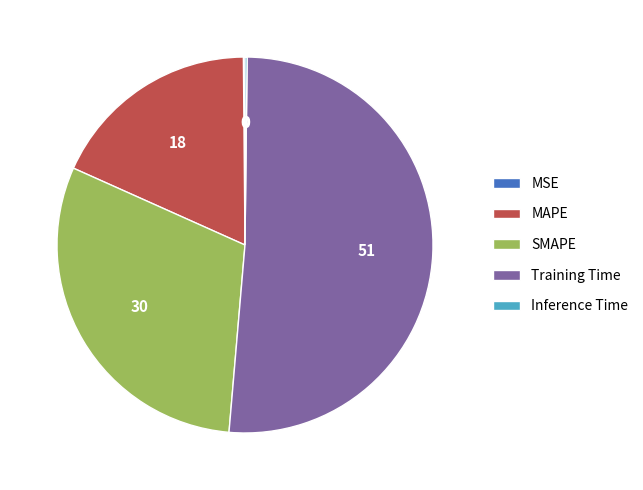

Is it true that Training Time is 42% of the pie?

False